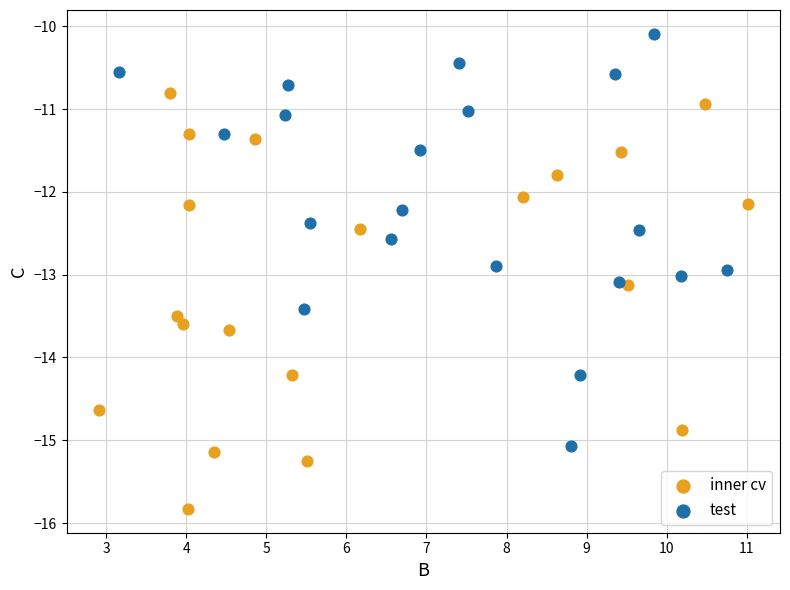

Which series contains the highest Y value?

test